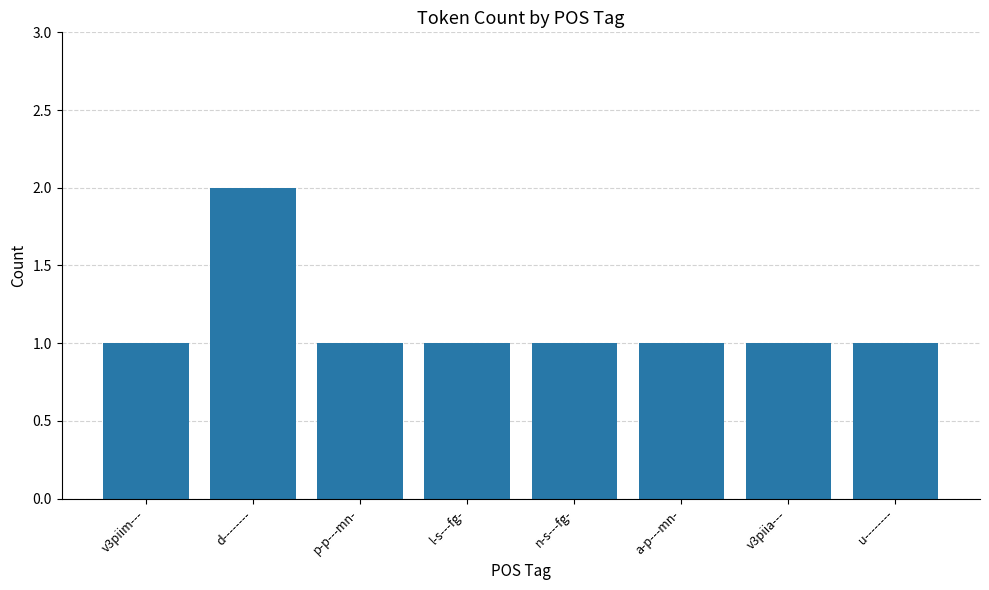

True or false: the data shows 1 at v3piim---.

True